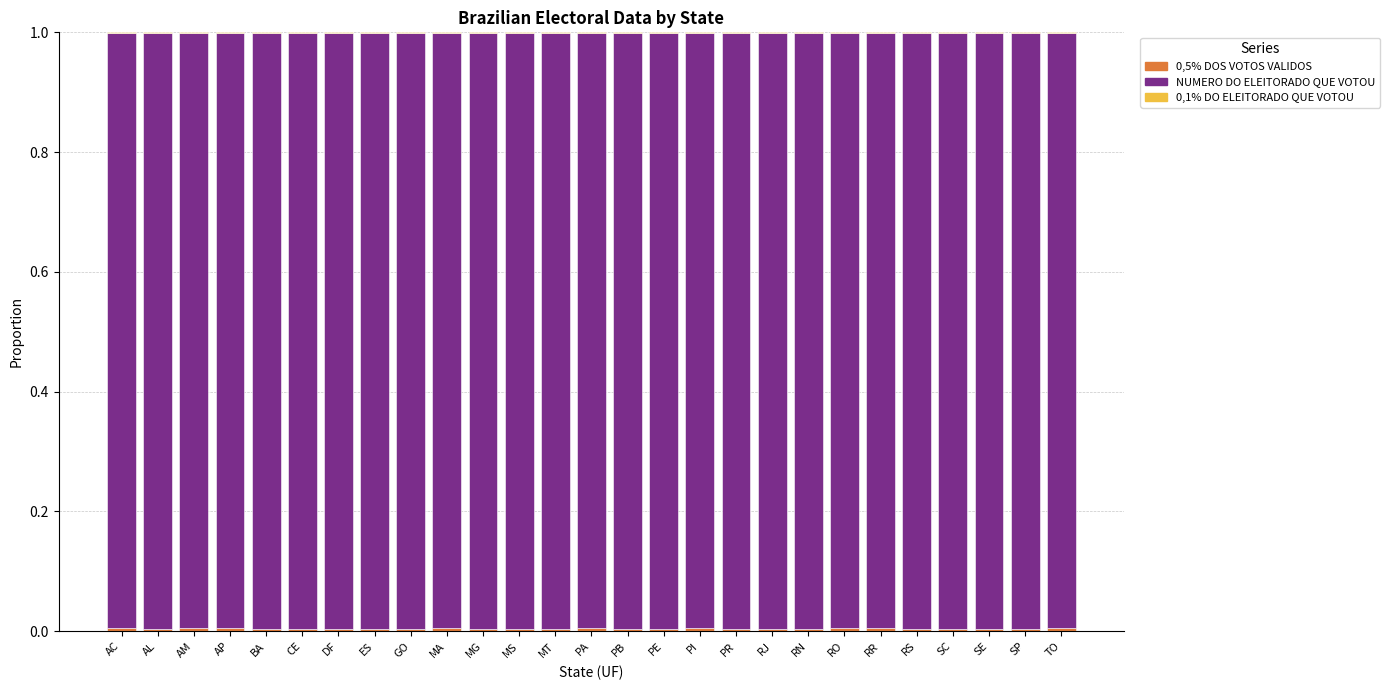

Are the bars grouped side by side (vs. stacked)?

No